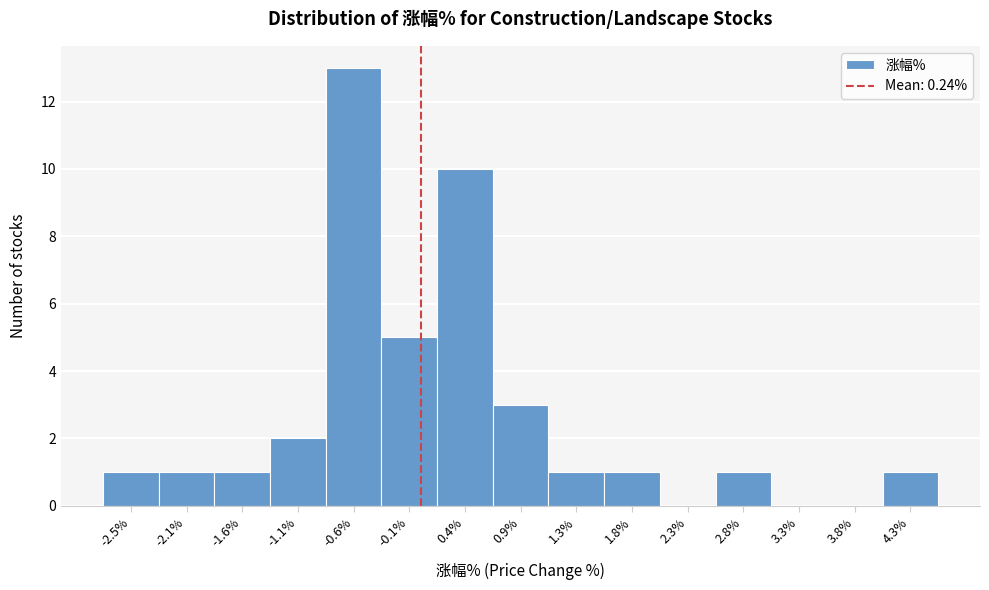

Reading left to right, list all the values displayed in this chart.

-2.5%=1	-2.1%=1	-1.6%=1	-1.1%=2	-0.6%=13	-0.1%=5	0.4%=10	0.9%=3	1.3%=1	1.8%=1	2.3%=0	2.8%=1	3.3%=0	3.8%=0	4.3%=1